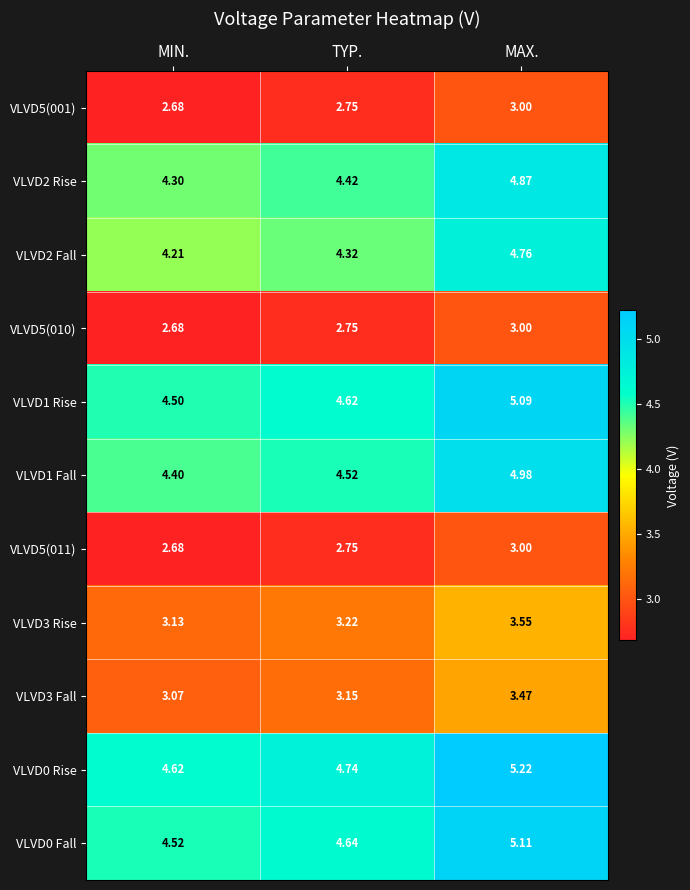

At which label is VLVD1 Rise closest to 4?

MIN.